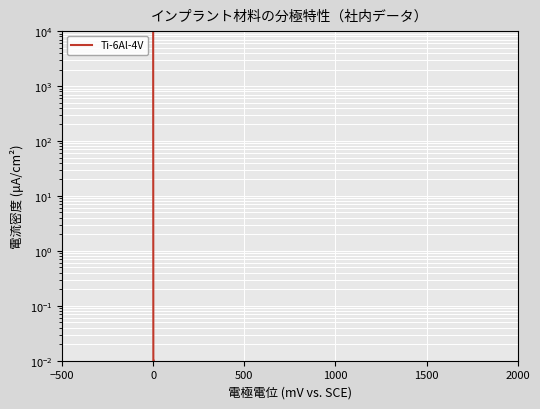

Is it true that the value at 0 is 0.0?

False